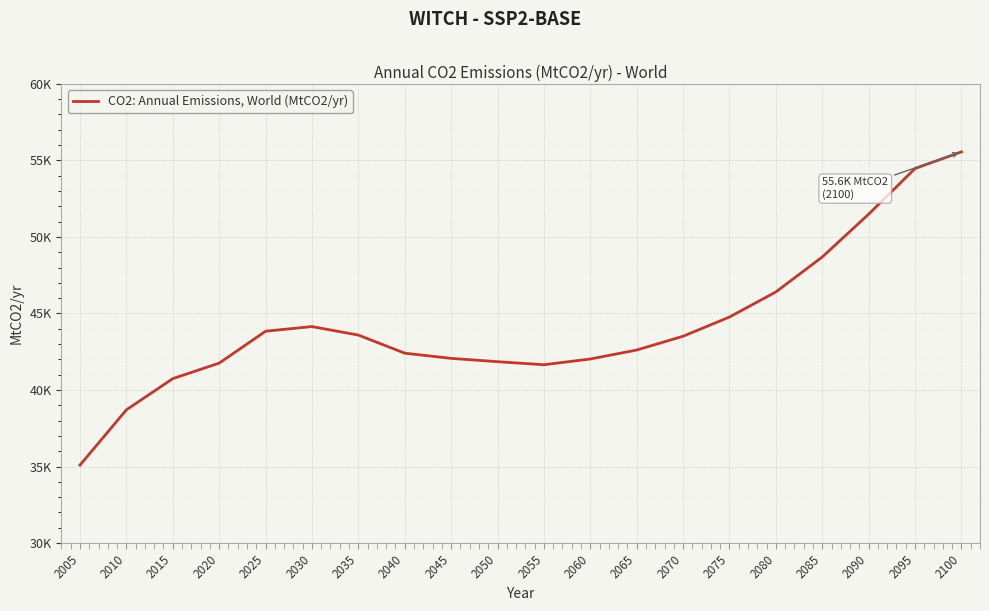

Where is the first local maximum?

2030